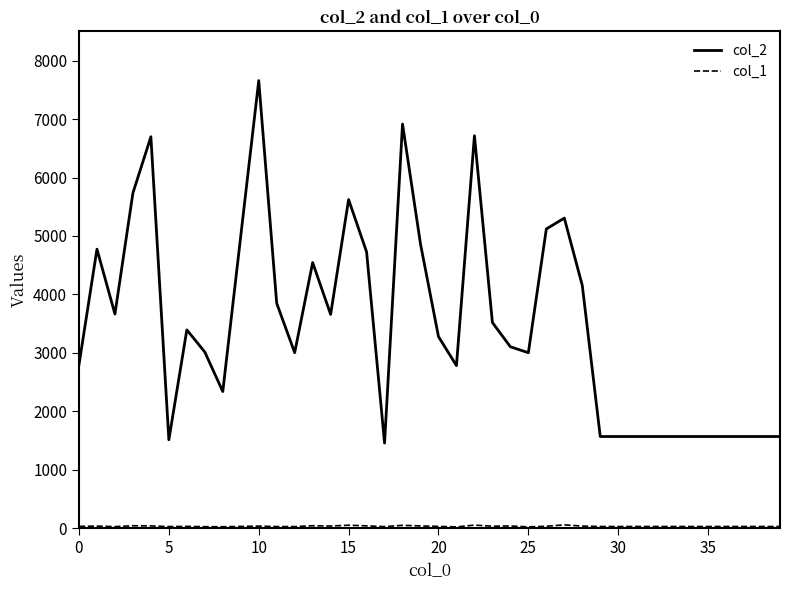

Which series has the largest range (max minus min)?

col_2